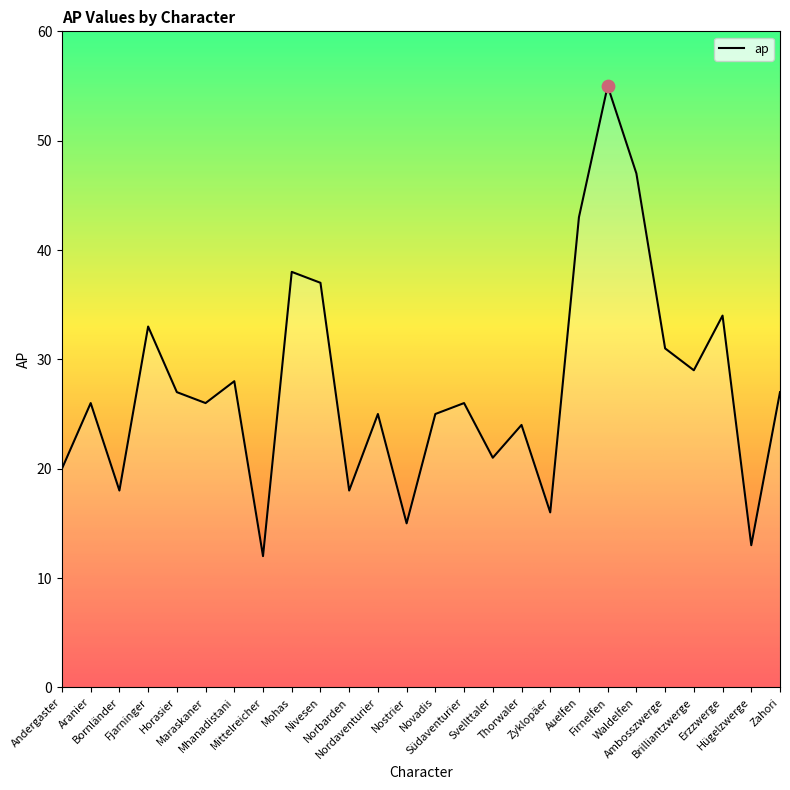

Approximately how many times larger is the value at Aranier compared to Thorwaler?

1.1